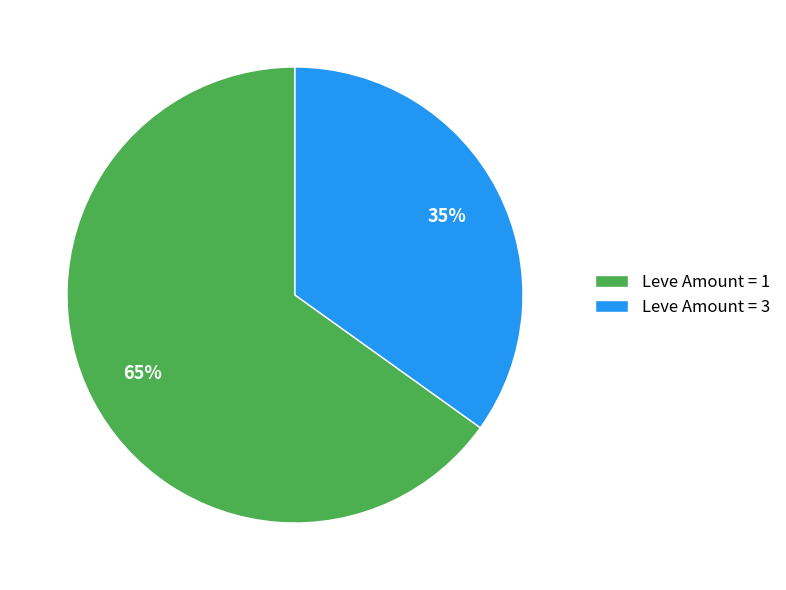

To the nearest percent, what is the combined percentage of Leve Amount = 1 and Leve Amount = 3?

100%